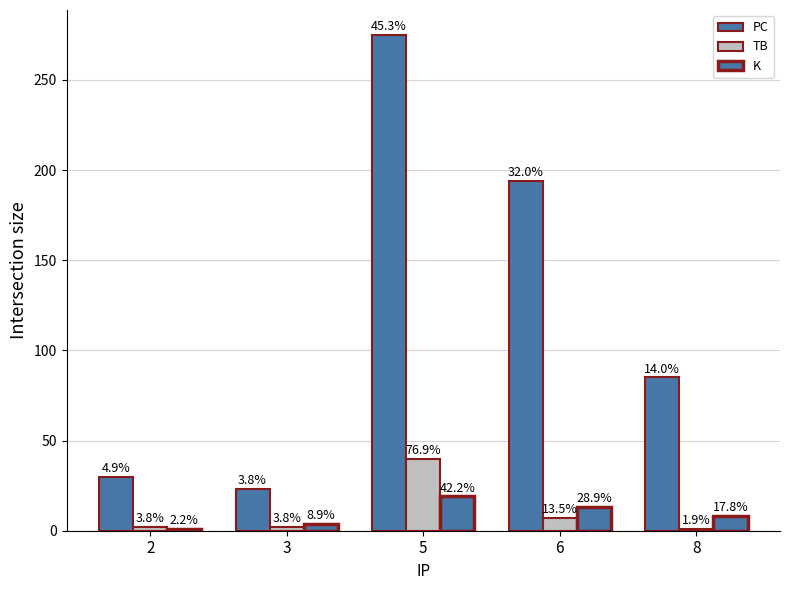

Is it true that TB equals 0 at 8?

False